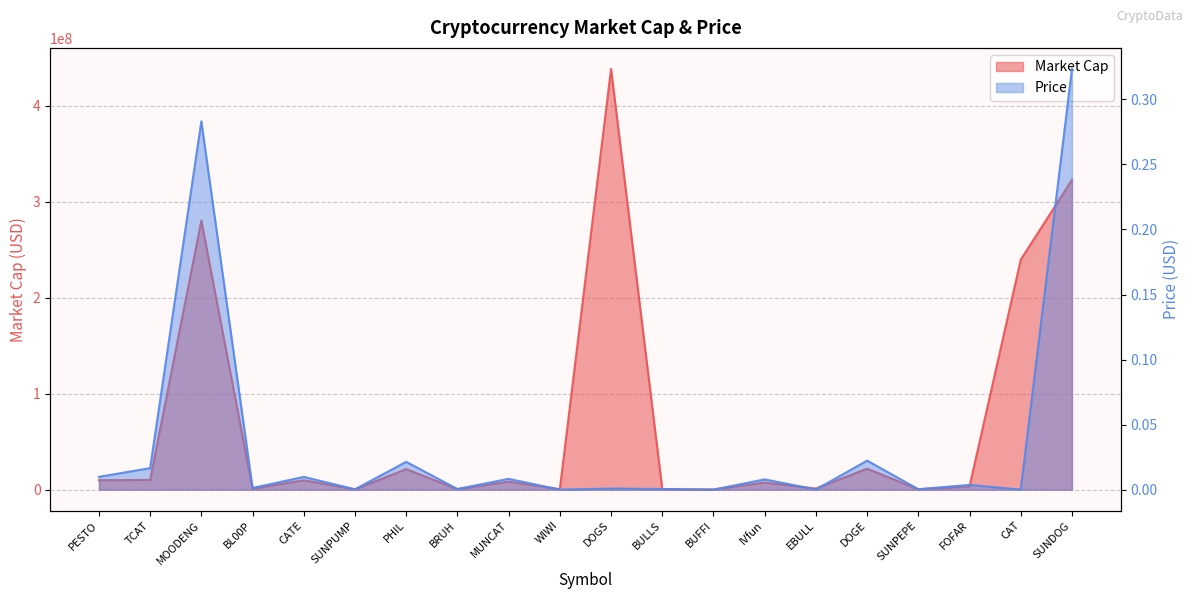

Reading left to right, list all the values displayed in this chart.

Market Cap: 9854378.9	10109031.6	280313892.7	924998.9	9820595.2	279870.4	21387483.5	497650.6	8290400.7	495245.2	438184185.0	495506.4	149203.1	7419330.2	1135874.9	21844779.1	340516.5	3446688.1	239554235.4	322626914.5
Price: 0.0	0.0	0.3	0.0	0.0	0.0	0.0	0.0	0.0	0.0	0.0	0.0	0.0	0.0	0.0	0.0	0.0	0.0	0.0	0.3